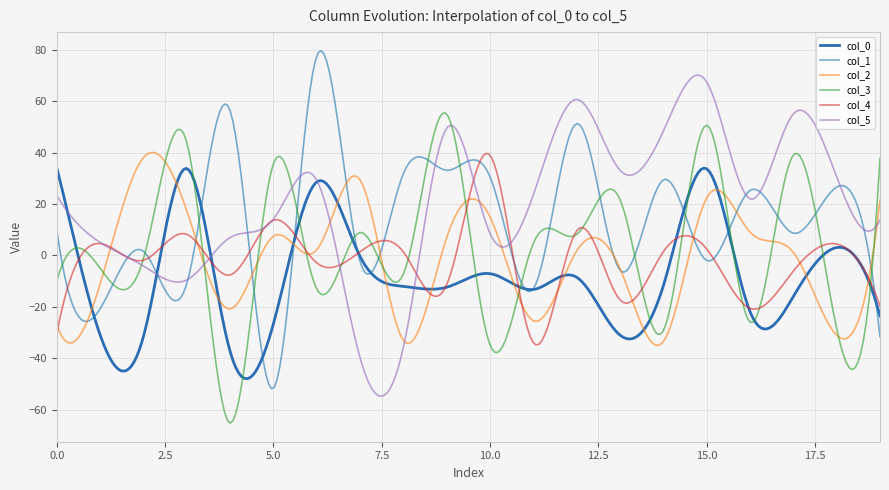

Is this an area chart (filled region under the line)?

No